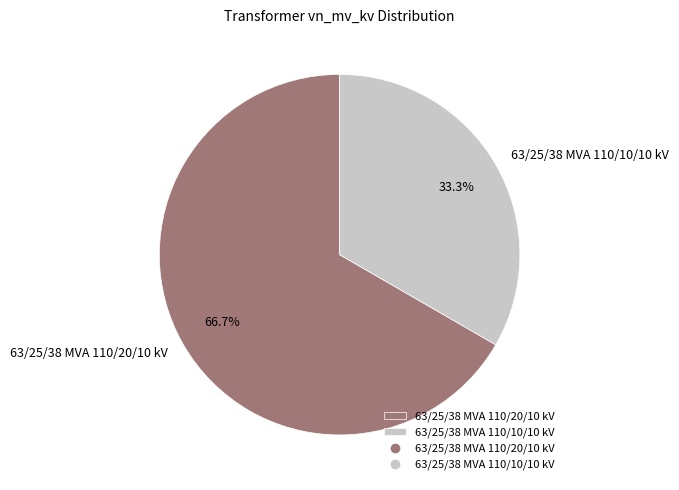

Does 63/25/38 MVA 110/20/10 kV represent more than half of the total?

Yes